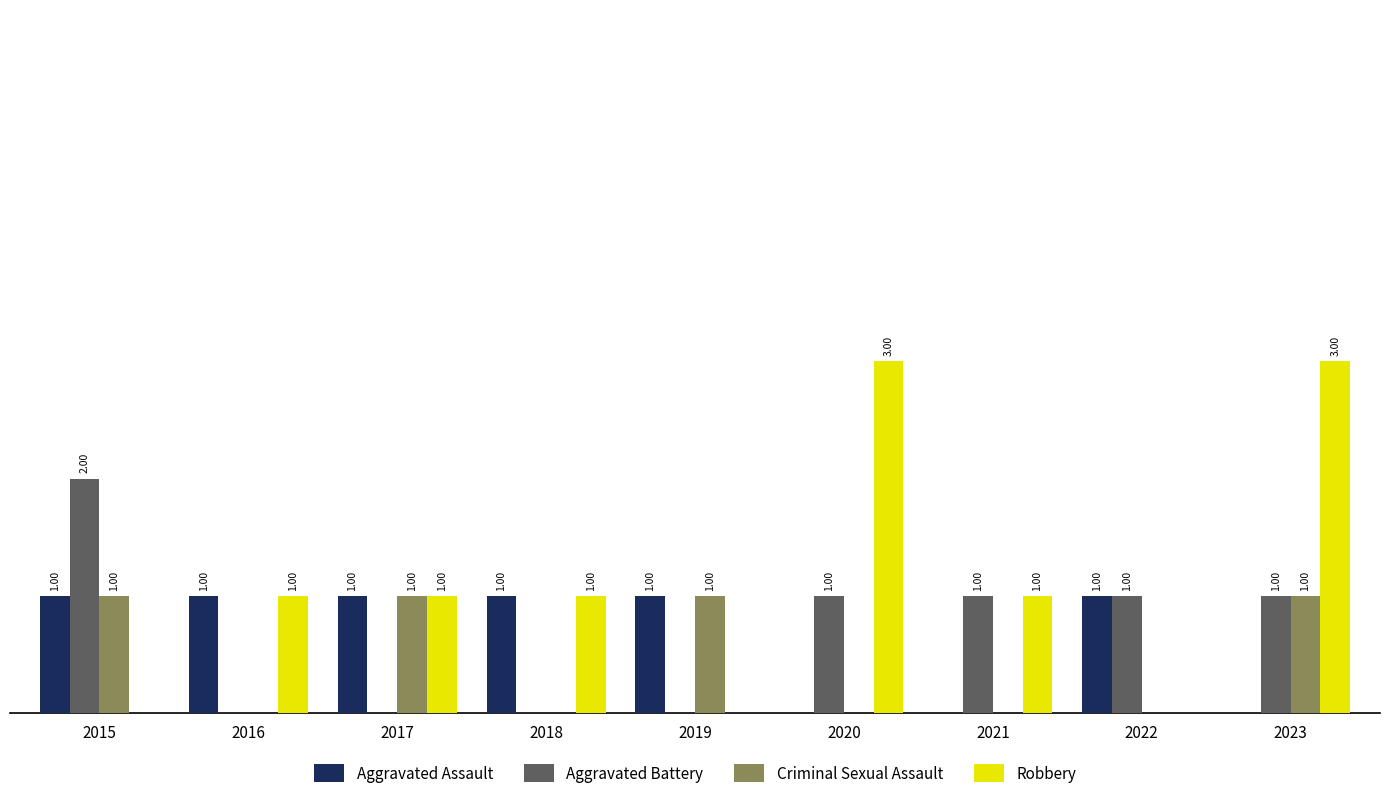

Between 2018 and 2020, which series saw the biggest shift?

Robbery